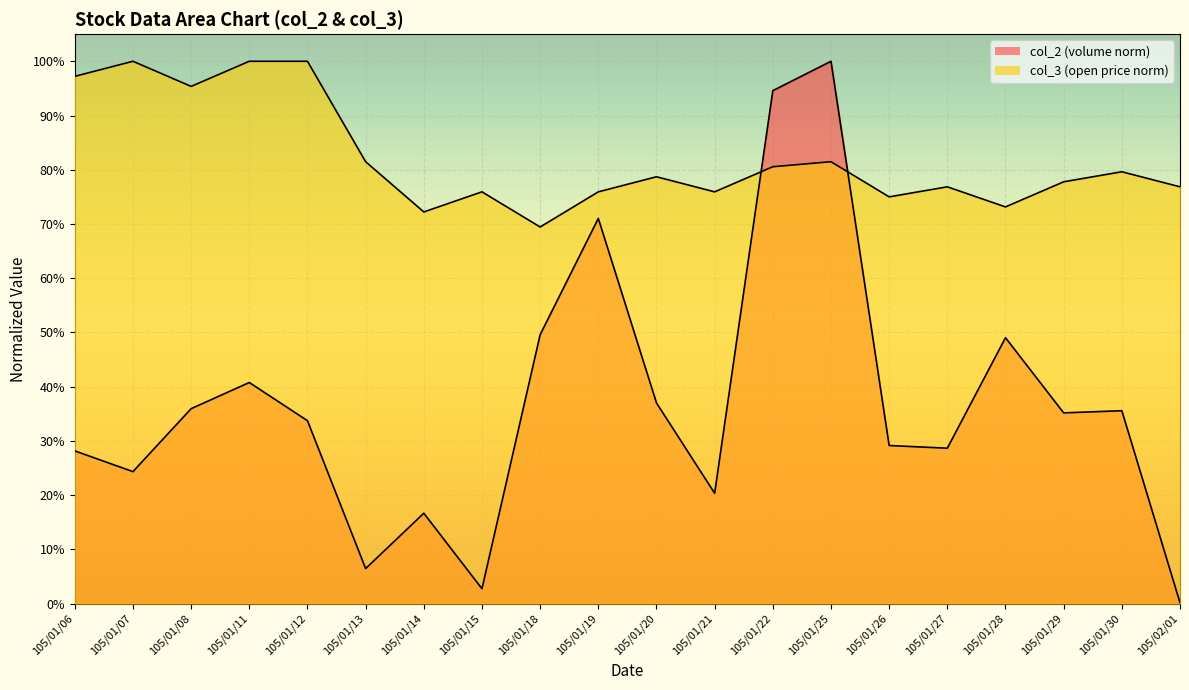

What is the value of the col_3 point at the 3rd from the left?

1.0